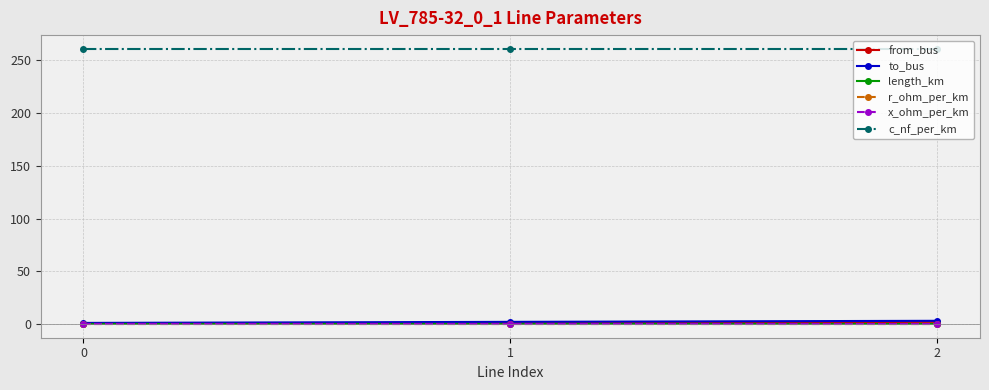

Does the chart display data point markers on the line(s)?

Yes